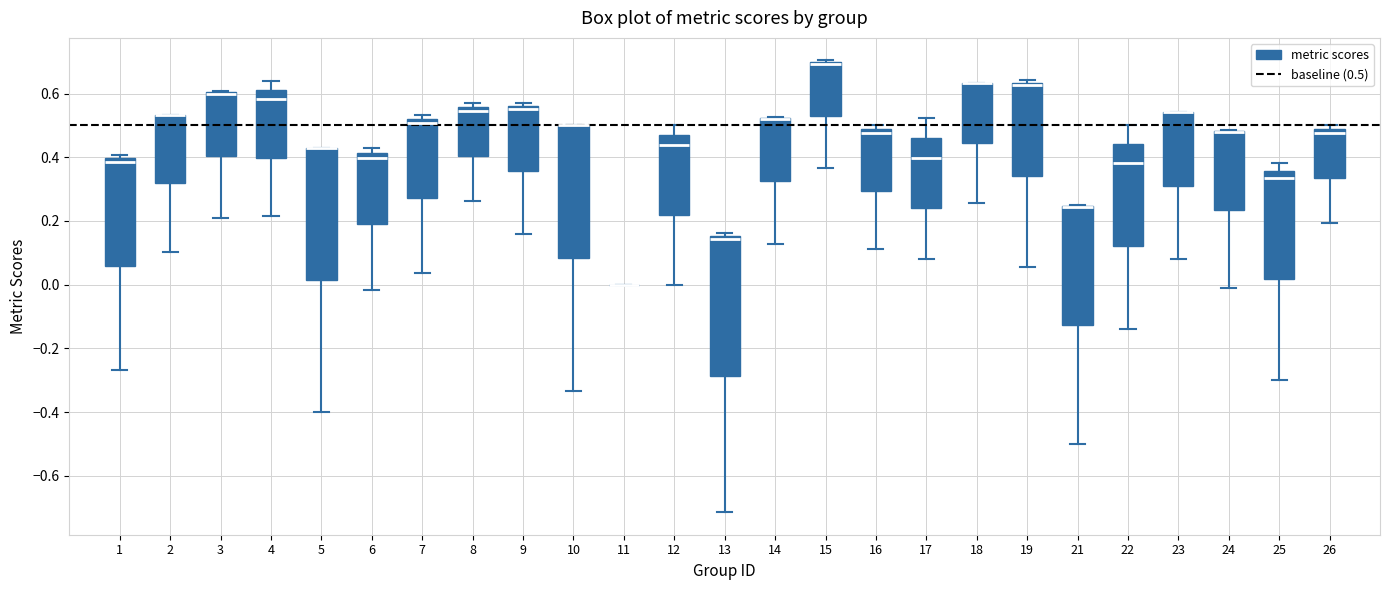

Where does the median line of the box at x = 13 sit on the y-axis? The values are not printed on the chart, so give them approximately, as read against the axis.

0.14